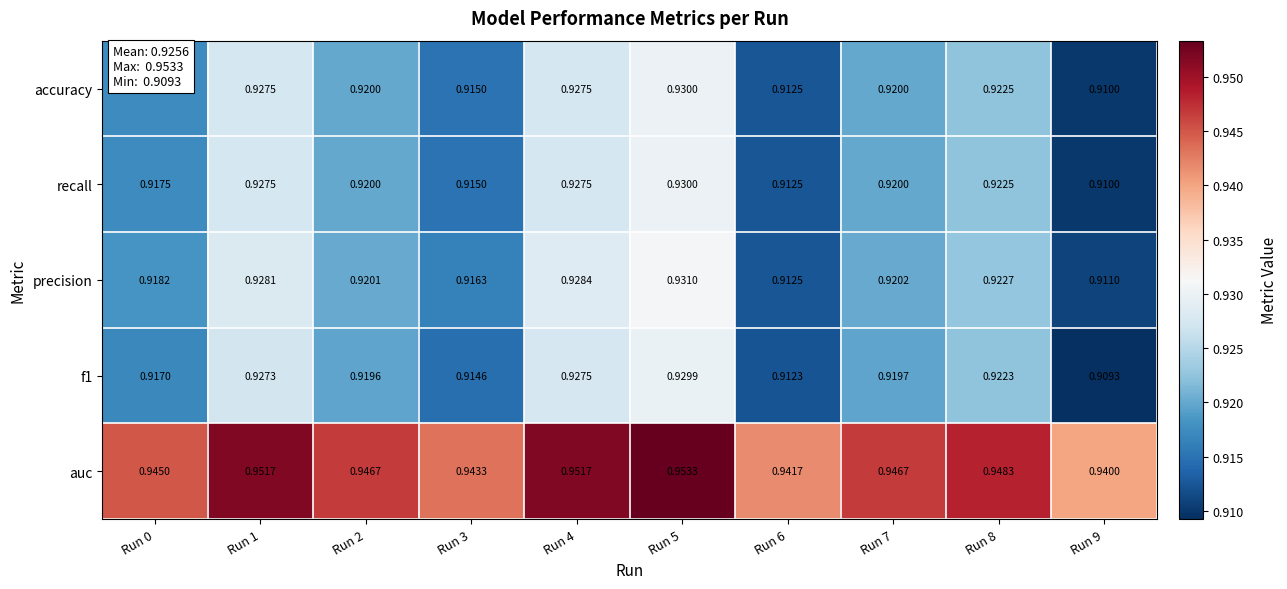

Is the value of precision at Run 4 greater than the value of accuracy at Run 9?

Yes